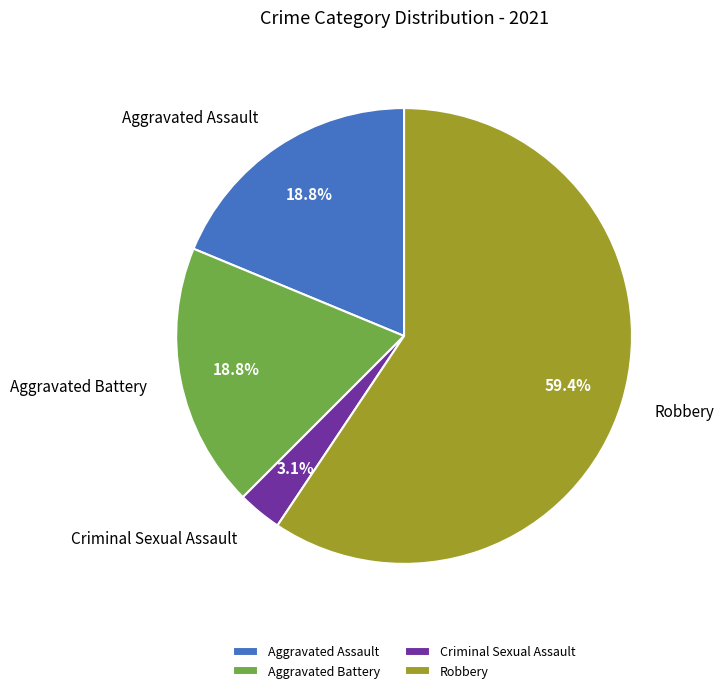

Which slice represents more than half of the pie?

Robbery